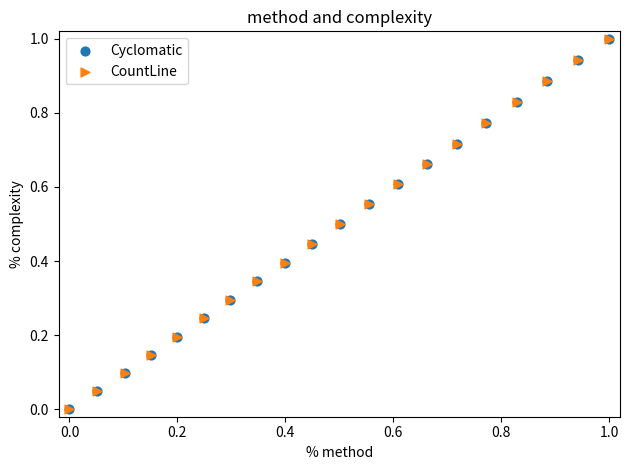

What are all the series names shown in the legend?

Cyclomatic, CountLine